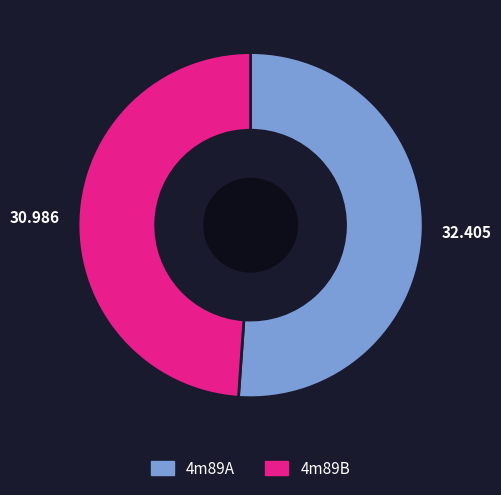

The 4m89A slice represents 51% of the pie. True or false?

True